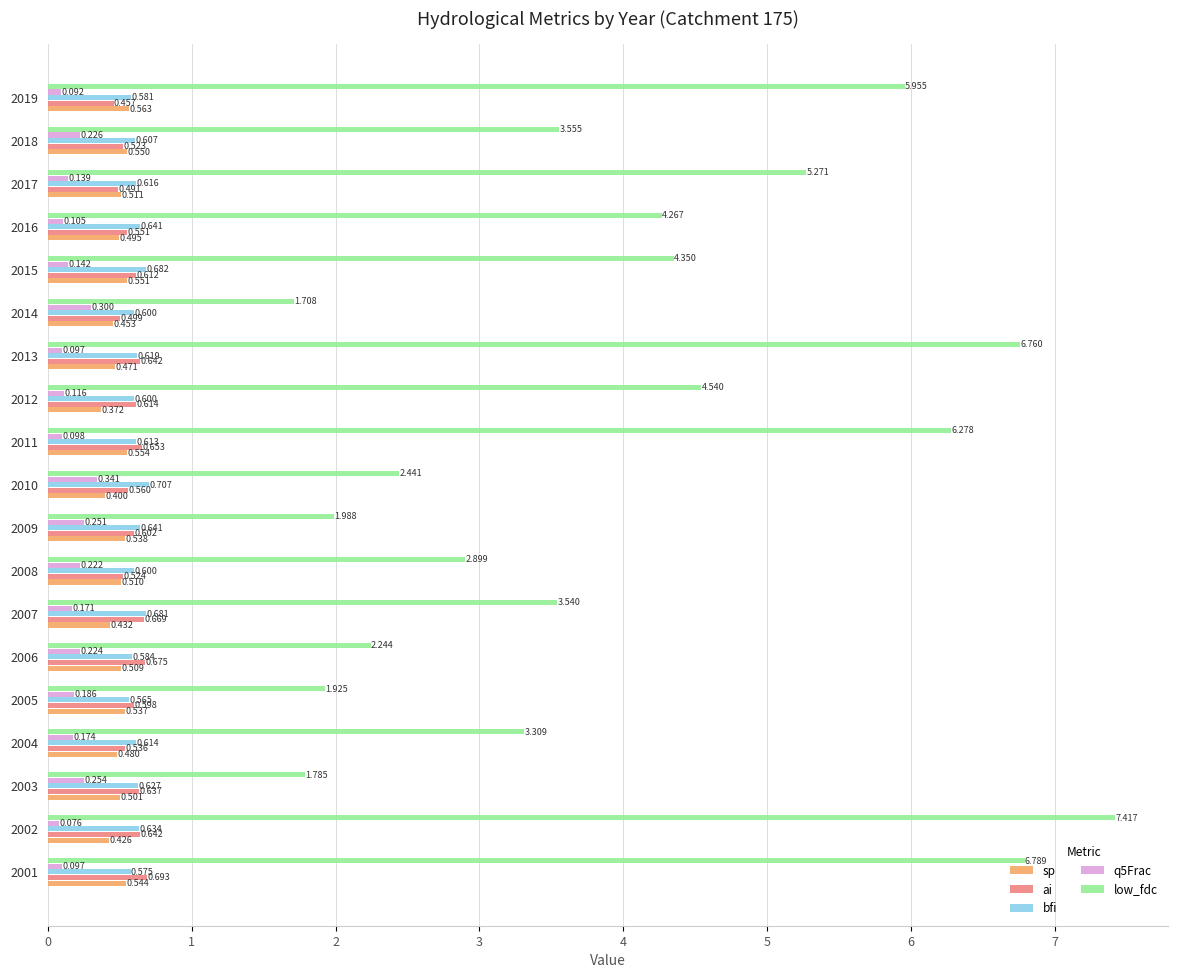

Which series has the largest range (max minus min)?

low_fdc